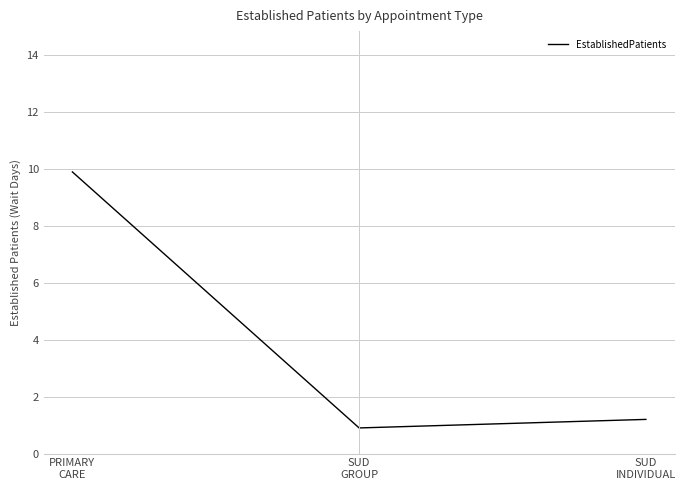

Reading right to left, transcribe all the data shown in this chart.

SUD
INDIVIDUAL=1.2	SUD
GROUP=0.9	PRIMARY
CARE=9.9